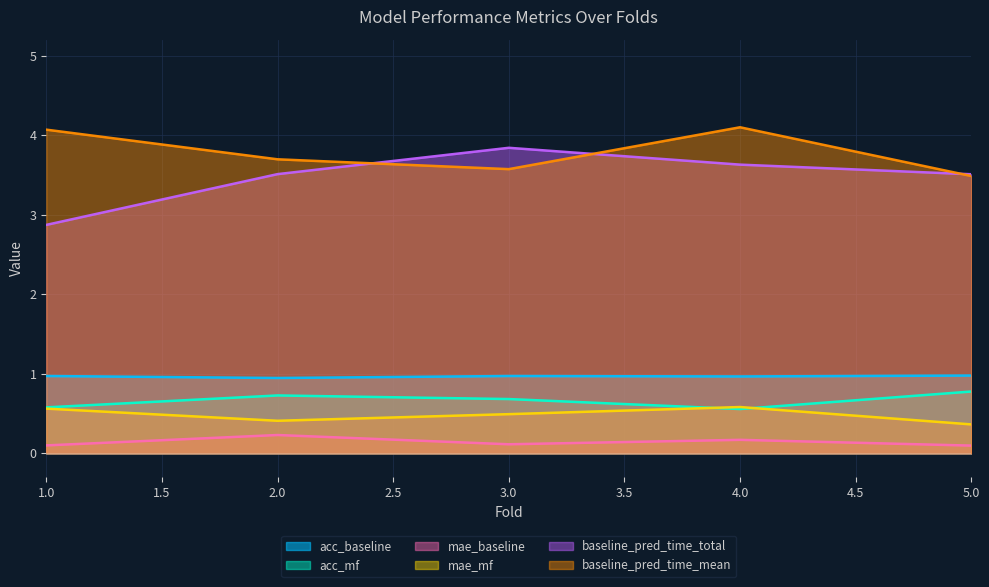

True or false: baseline_pred_time_total and mae_mf cross at least once.

False